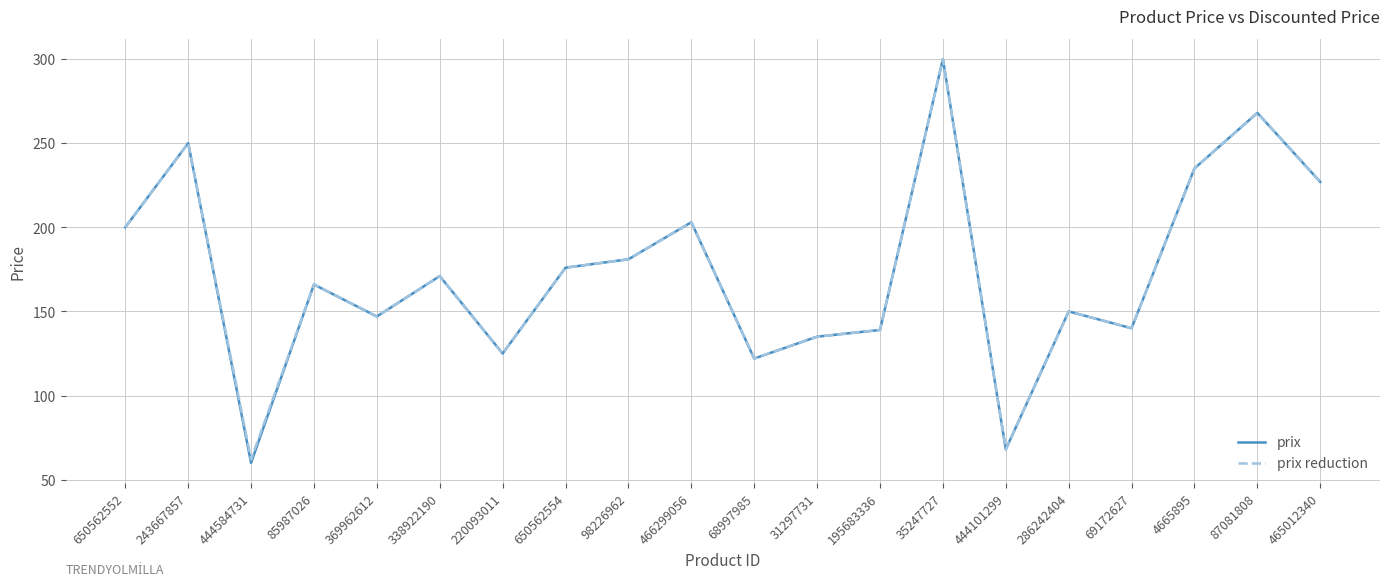

Where does the prix series first go above 170?

650562552